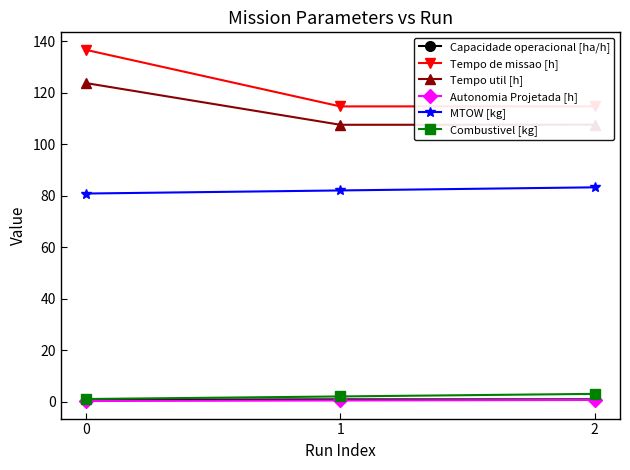

What is the value of the Combustivel [kg] point at the 1st from the left?

1.0